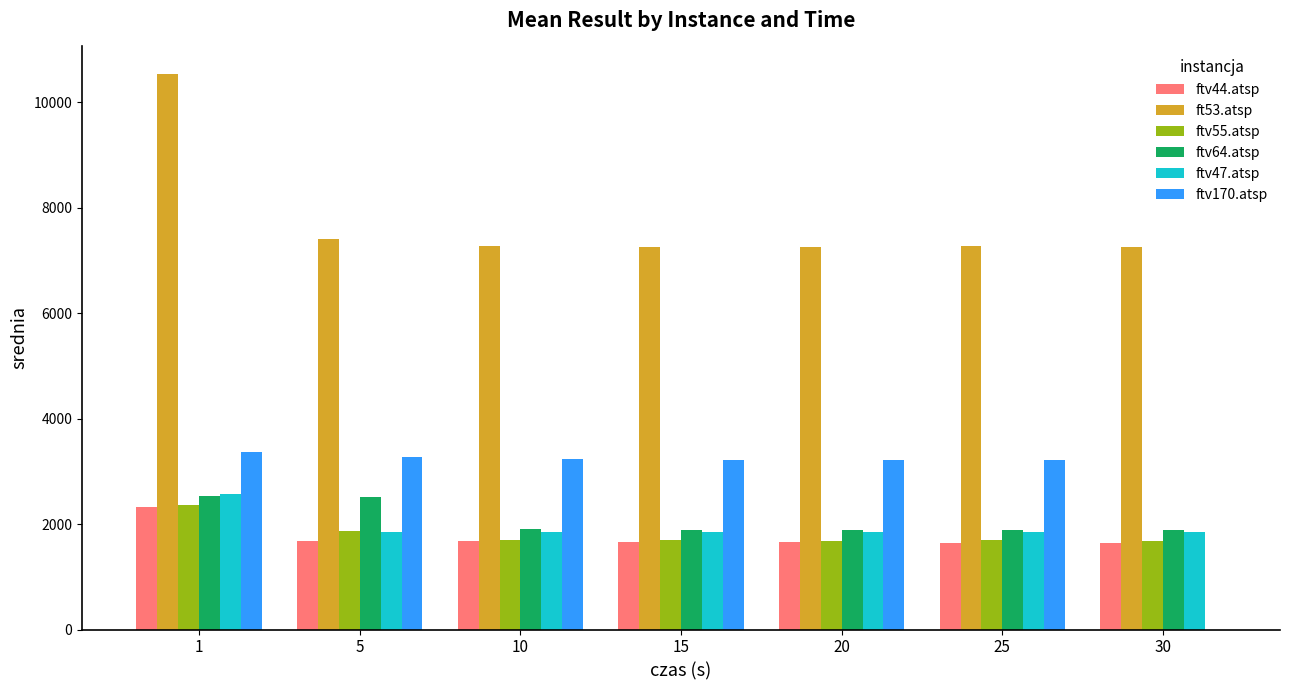

Which series changed the most between 1 and 10?

ft53.atsp